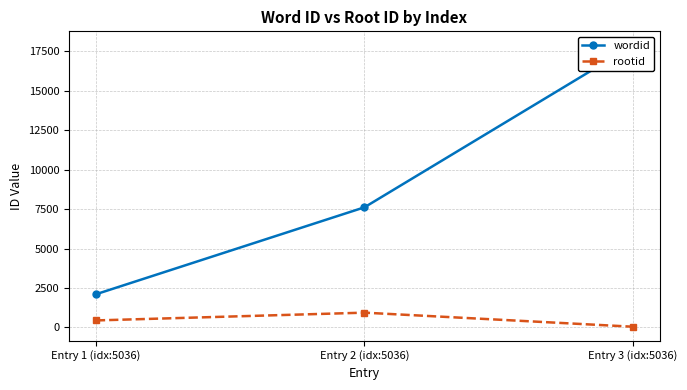

Which category has the highest value in the wordid series?

Entry 3 (idx:5036)